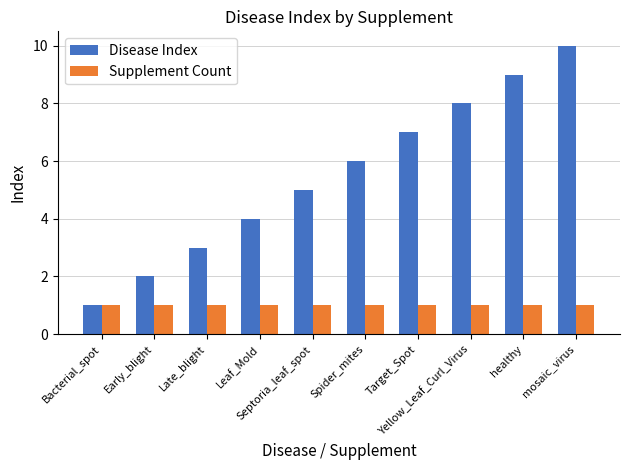

What is the label of the 8th bar from the right?

Late_blight